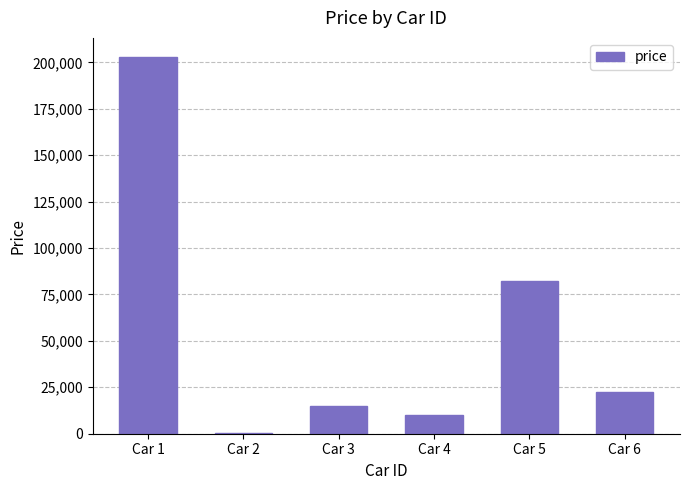

Are the bars horizontal?

No